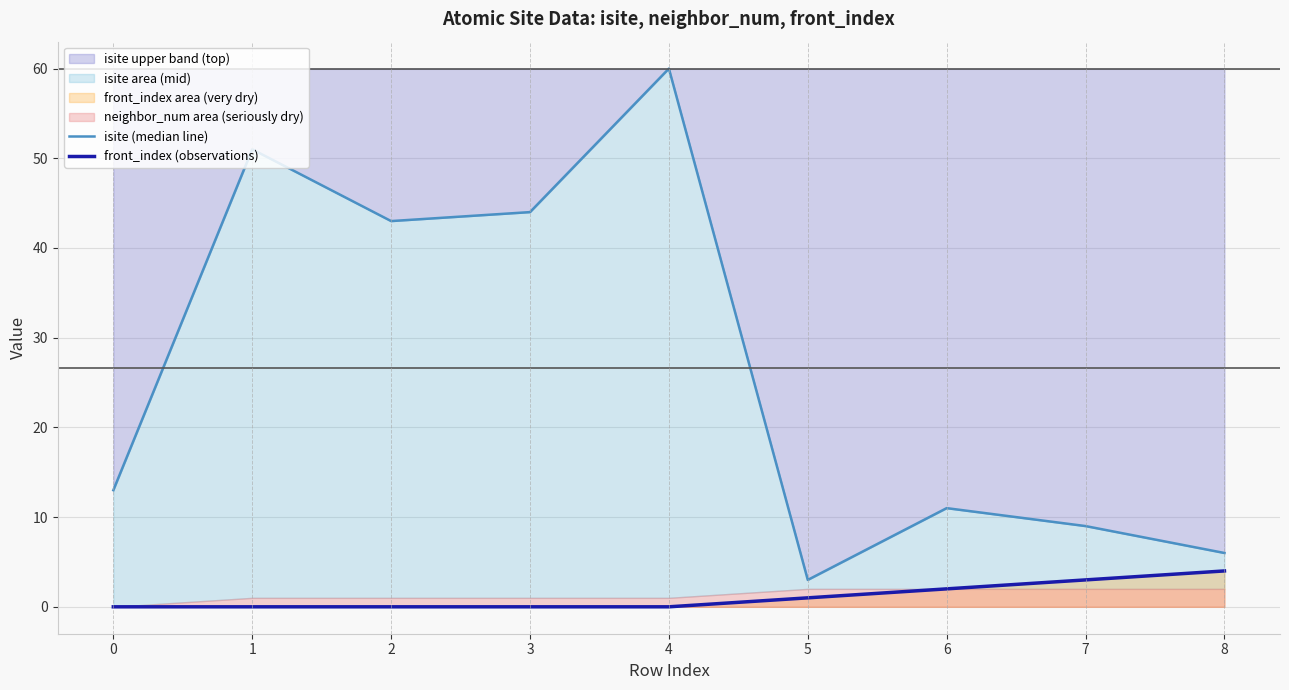

The isite (median line) series shows 60 at 4. True or false?

True